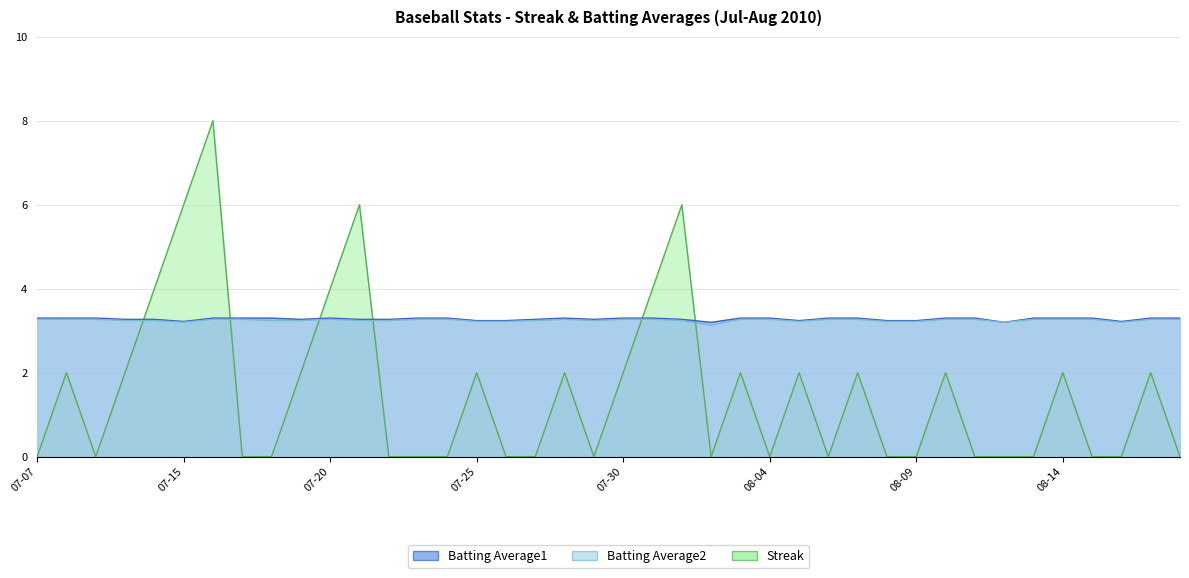

What is the maximum value shown in the chart?

8.0